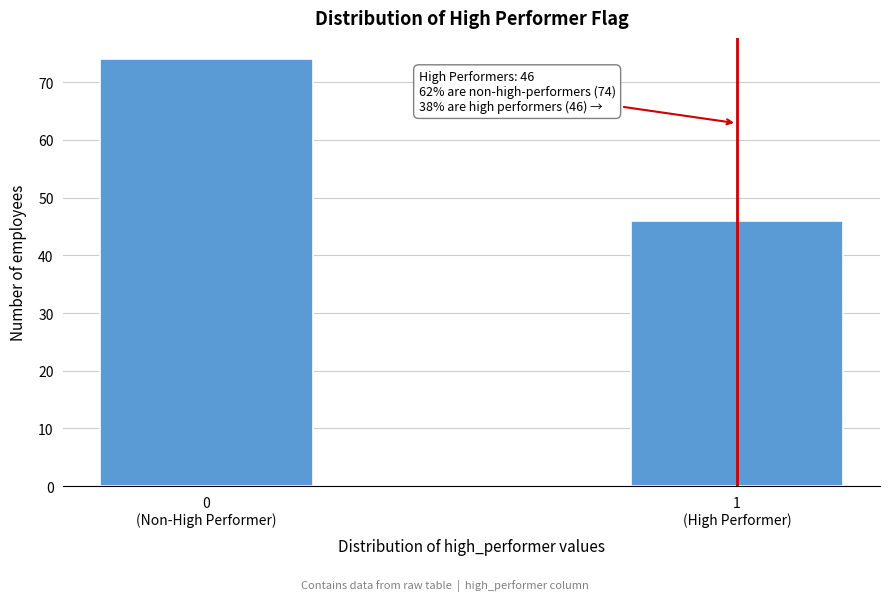

Reading left to right, extract all data points from this chart.

74	46